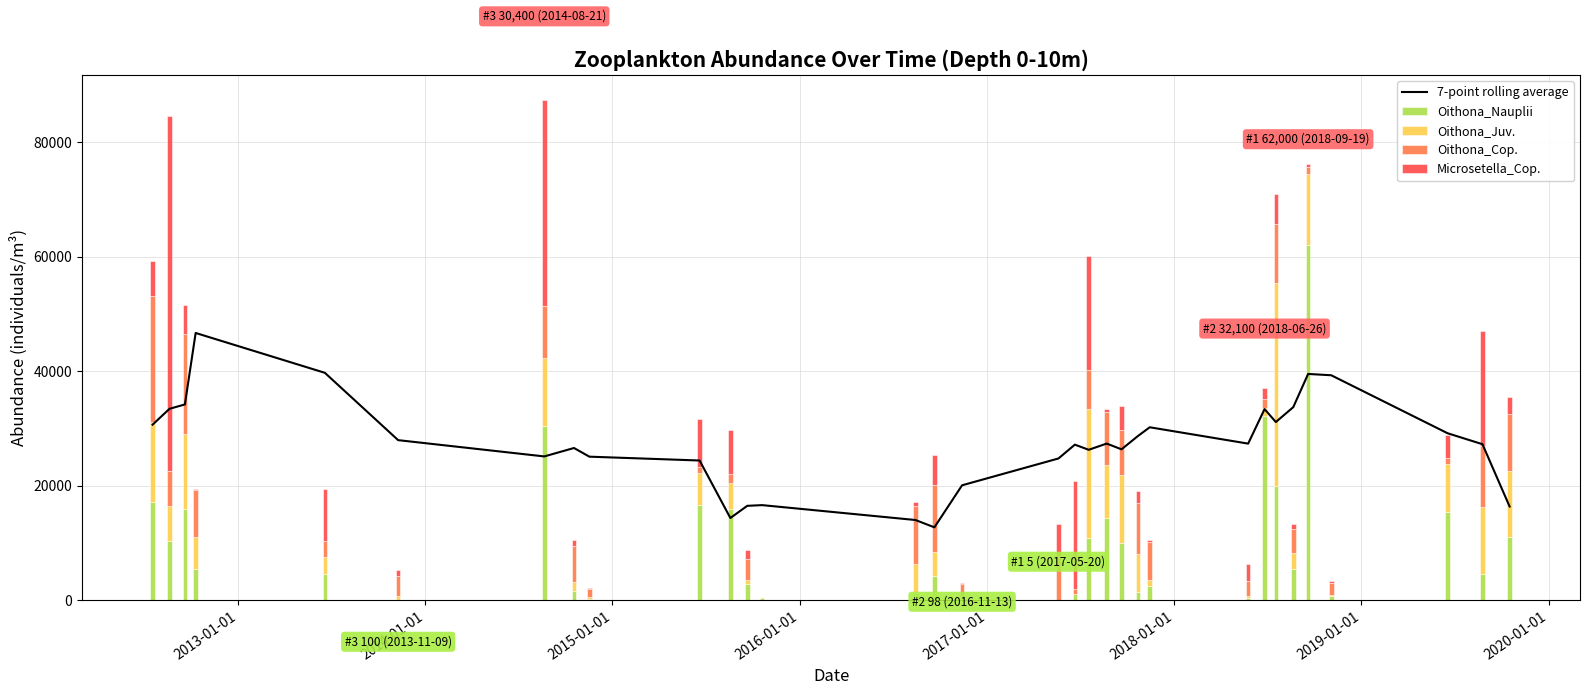

Reading left to right, list all the values displayed in this chart.

7-point rolling average: 30671.4	33442.9	34200.0	46685.7	39728.6	27964.3	25121.4	26592.9	25078.6	24407.9	14365.0	16493.6	16614.7	14015.4	12736.9	20079.7	24764.7	27179.0	26279.0	27365.0	26364.3	28685.7	30214.3	27357.1	33385.7	31128.6	33728.6	39528.6	39300.0	29171.4	27257.1	16371.4
Oithona_Nauplii: 17200.0	10400.0	16000.0	5400.0	4600.0	100.0	30400.0	1600.0	150.0	16600.0	16000.0	2800.0	400.0	1400.0	4200.0	98.0	5.0	1050.0	10800.0	14300.0	10000.0	1400.0	2500.0	400.0	32100.0	20000.0	5500.0	62000.0	700.0	15400.0	4500.0	11000.0
Oithona_Juv.: 14000.0	6000.0	13000.0	5700.0	3000.0	700.0	12000.0	1500.0	400.0	5700.0	4400.0	800.0	100.0	5000.0	4200.0	700.0	0.0	0.0	22600.0	9400.0	11900.0	6600.0	1000.0	400.0	1400.0	35500.0	2700.0	12400.0	200.0	8400.0	11700.0	11500.0
Oithona_Cop.: 22000.0	6100.0	17500.0	8100.0	2800.0	3500.0	9000.0	6400.0	1500.0	900.0	1600.0	3600.0	100.0	10100.0	11800.0	2000.0	7800.0	900.0	6800.0	9200.0	7800.0	9000.0	6600.0	2600.0	1700.0	10300.0	4300.0	1200.0	2100.0	1000.0	10800.0	10000.0
Microsetella_Cop.: 6000.0	62000.0	5000.0	300.0	9000.0	1000.0	36000.0	1000.0	100.0	8400.0	7800.0	1600.0	5.0	600.0	5200.0	200.0	5600.0	18900.0	20000.0	500.0	4300.0	2100.0	500.0	3000.0	1900.0	5100.0	900.0	600.0	300.0	4000.0	20000.0	3000.0